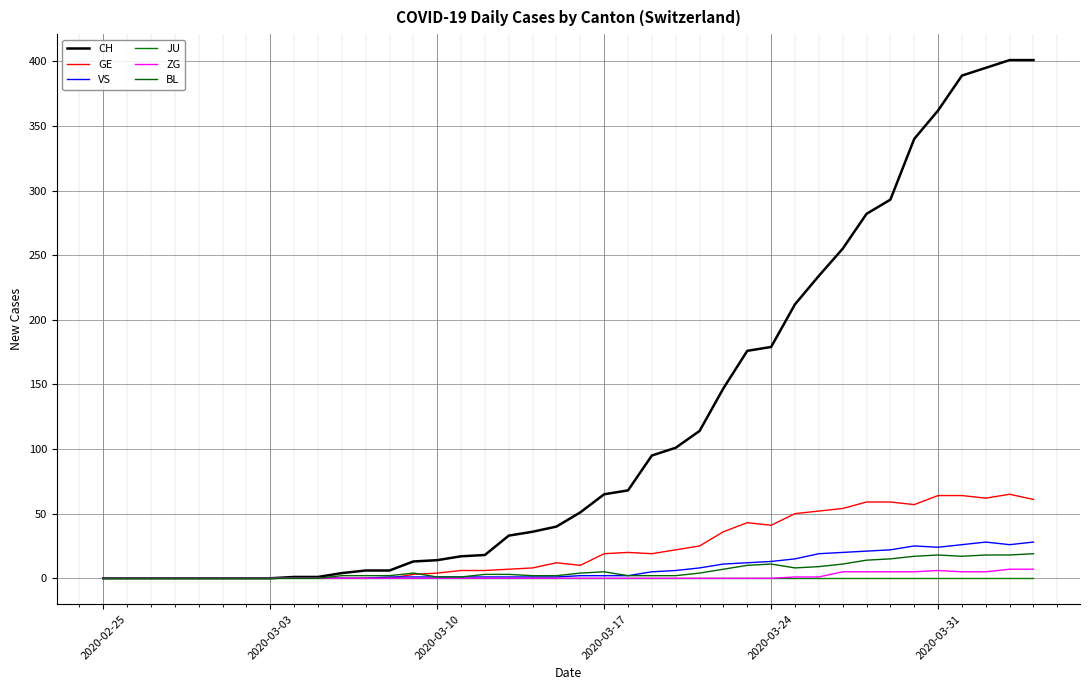

What is the difference between the maximum and minimum values in the ZG series?

7